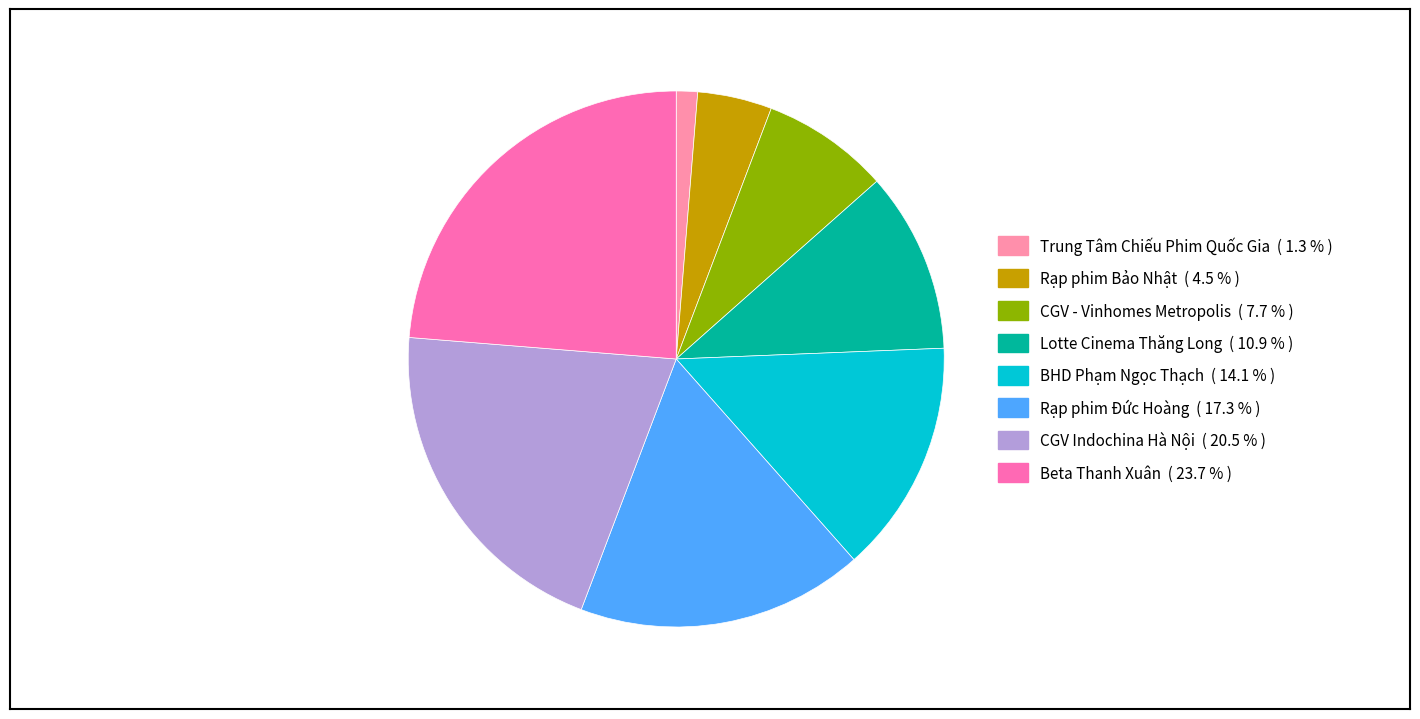

To the nearest percent, what is the difference between the Rạp phim Bảo Nhật and Rạp phim Đức Hoàng slice percentages?

13%